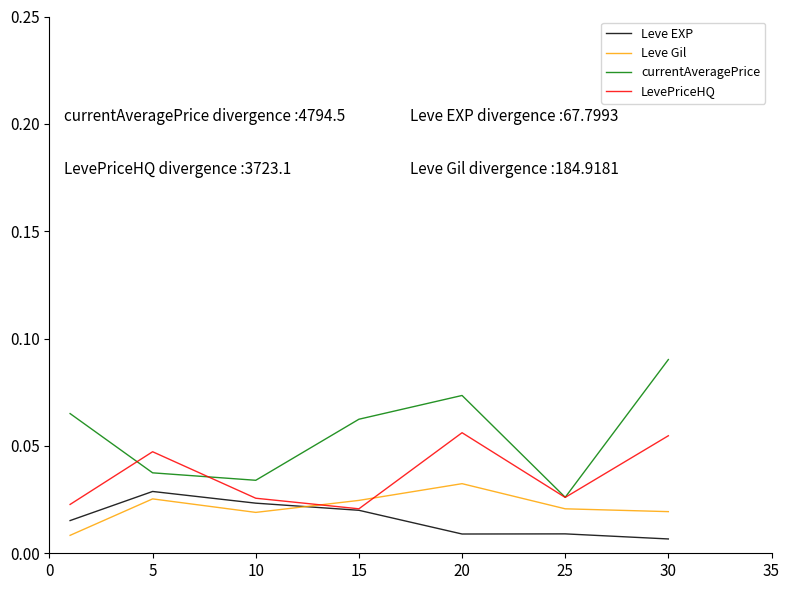

True or false: currentAveragePrice and Leve Gil cross at least once.

False